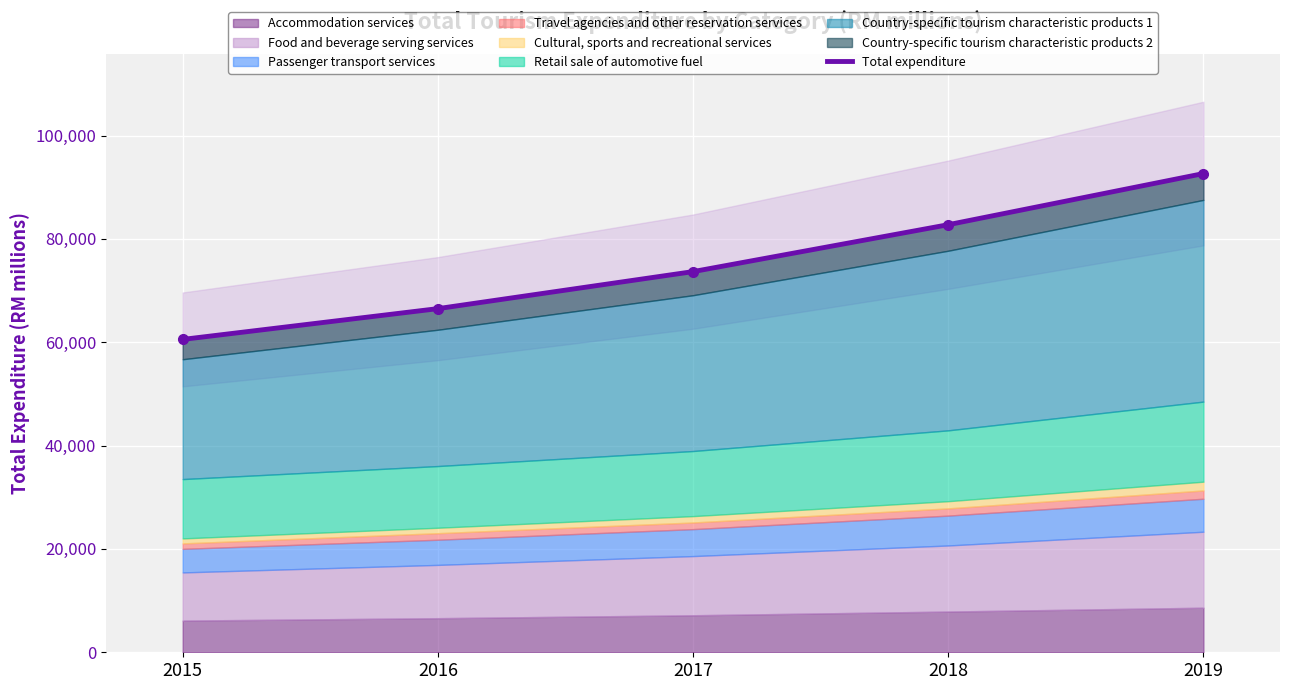

Between 2016 and 2018, which is larger?

2018